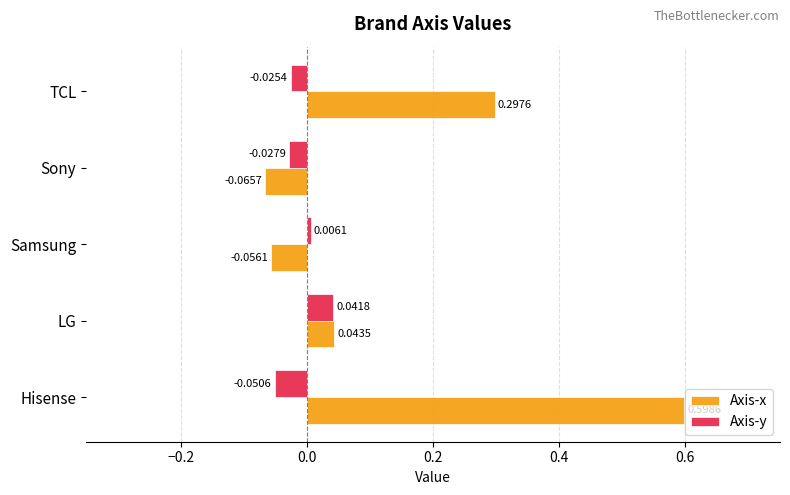

Rank the series by their maximum value, from highest to lowest.

Axis-x, Axis-y